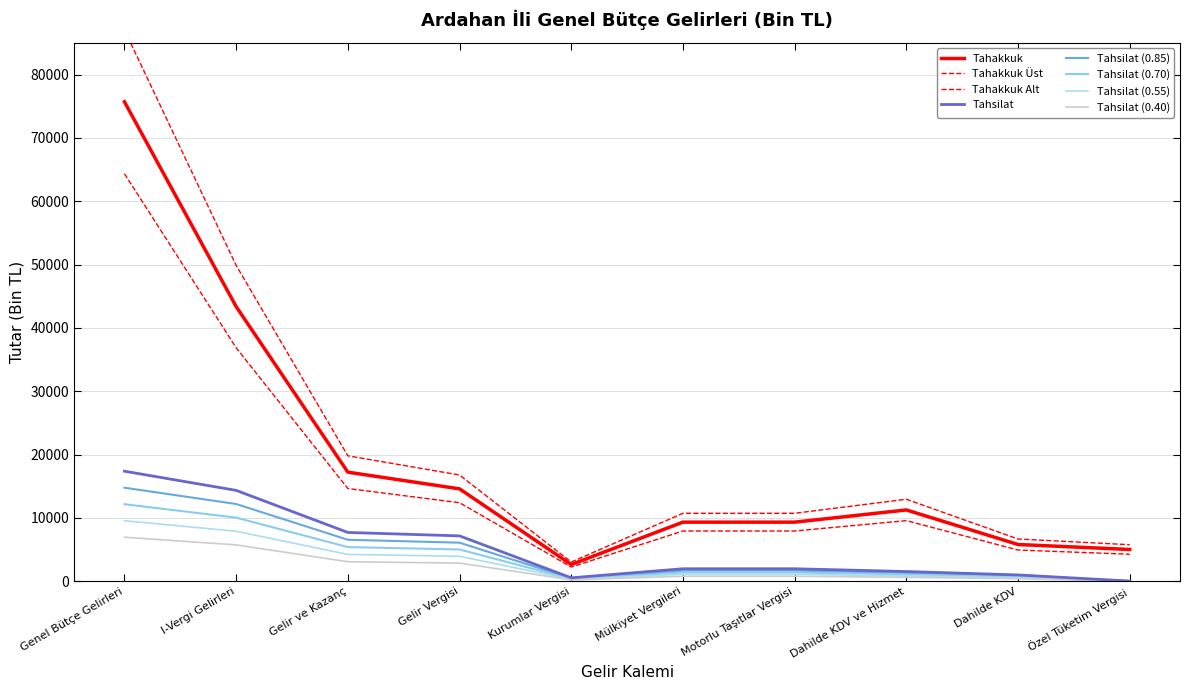

Which category has the highest value in the Tahakkuk series?

Genel Bütçe Gelirleri